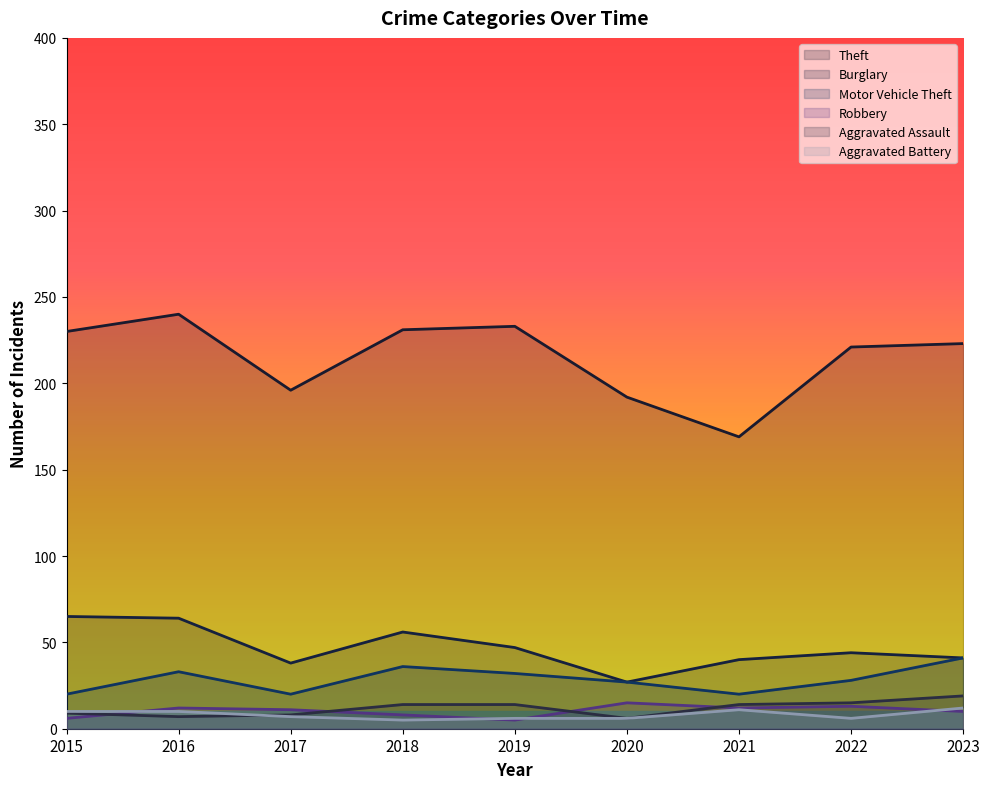

What is the average value of the Aggravated Battery series?

8